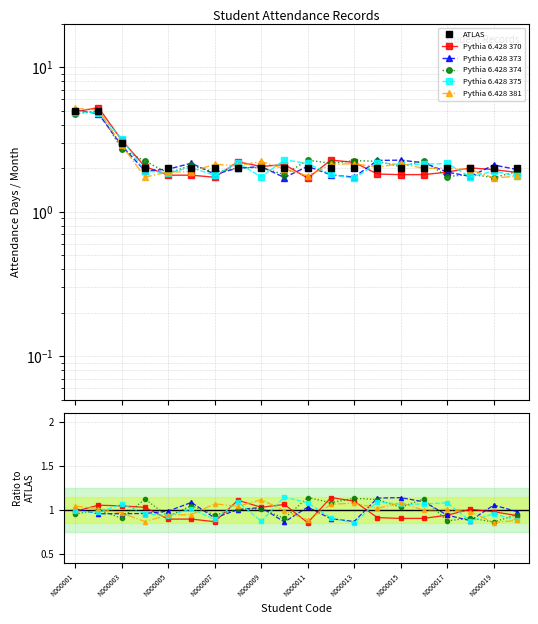

How many lines are shown in the chart?

6